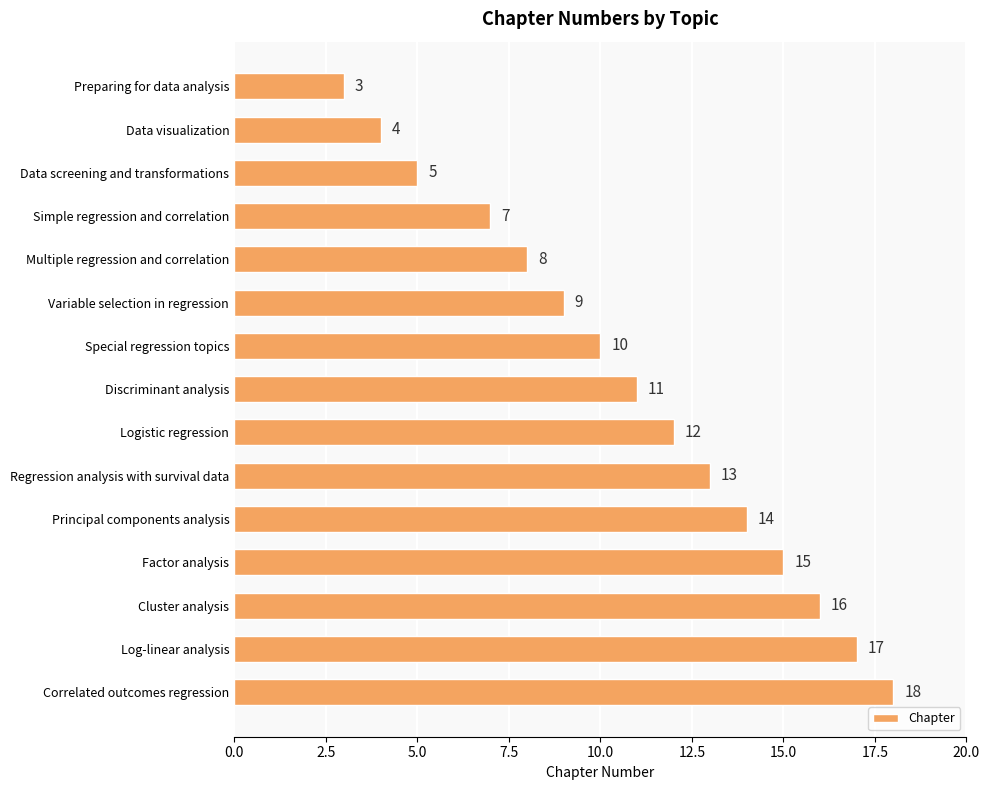

True or false: the data shows 17 at Log-linear analysis.

True